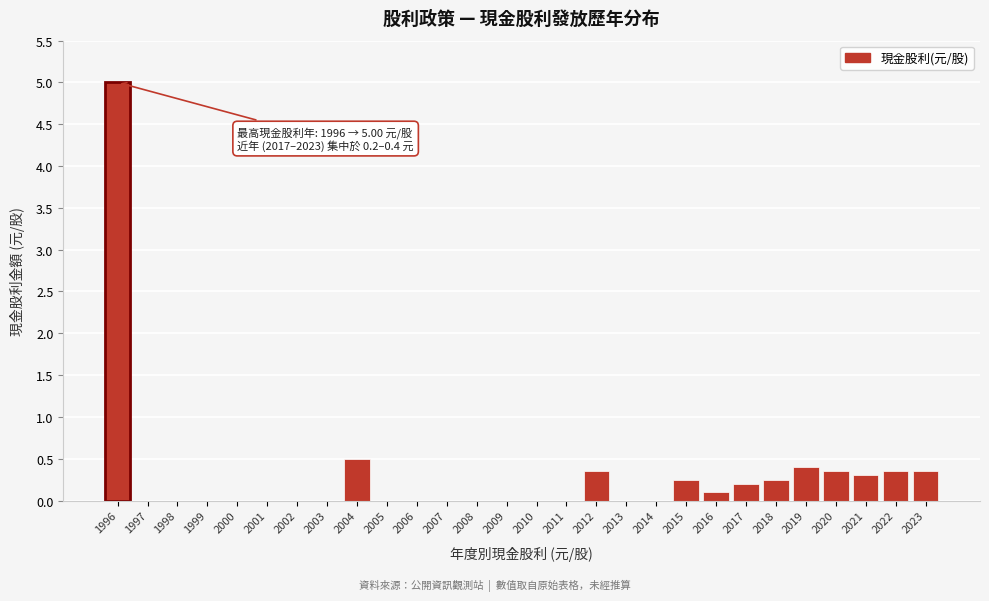

Which has a higher value, 2013 or 2019?

2019